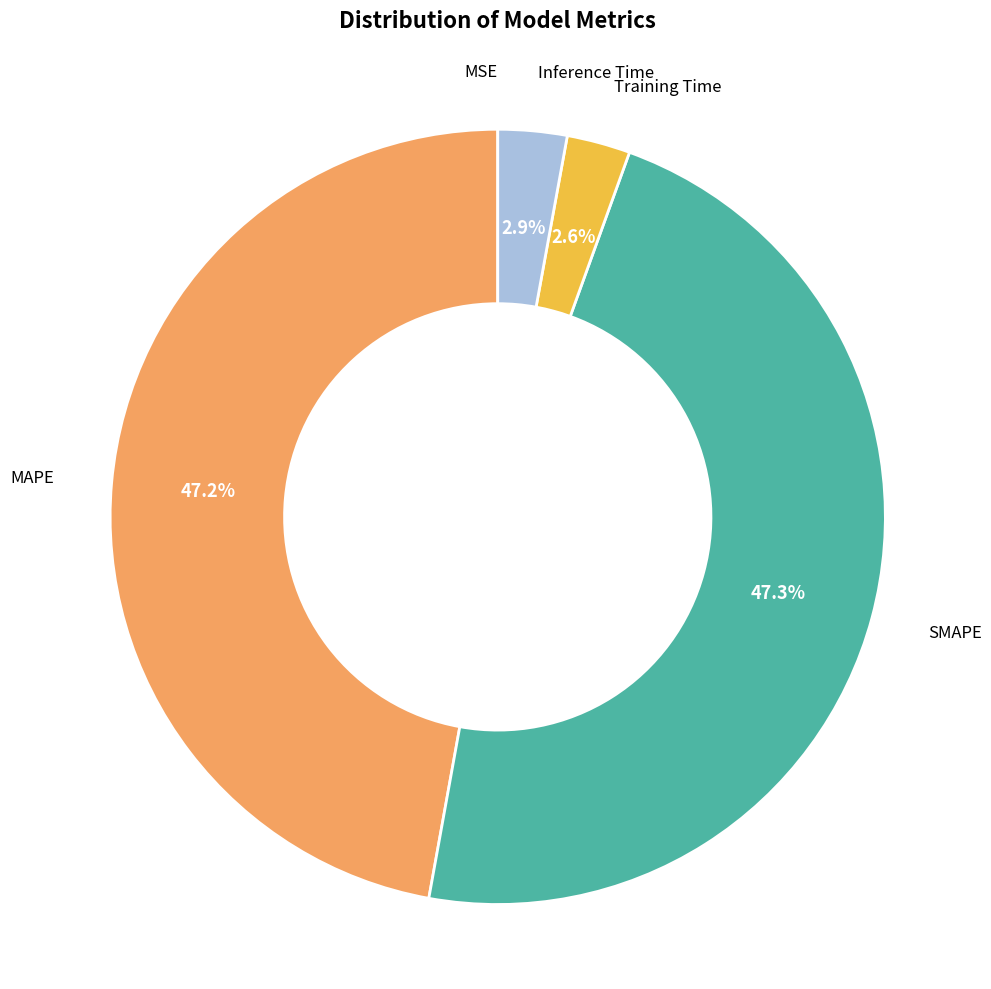

Is there a majority slice in this chart?

No